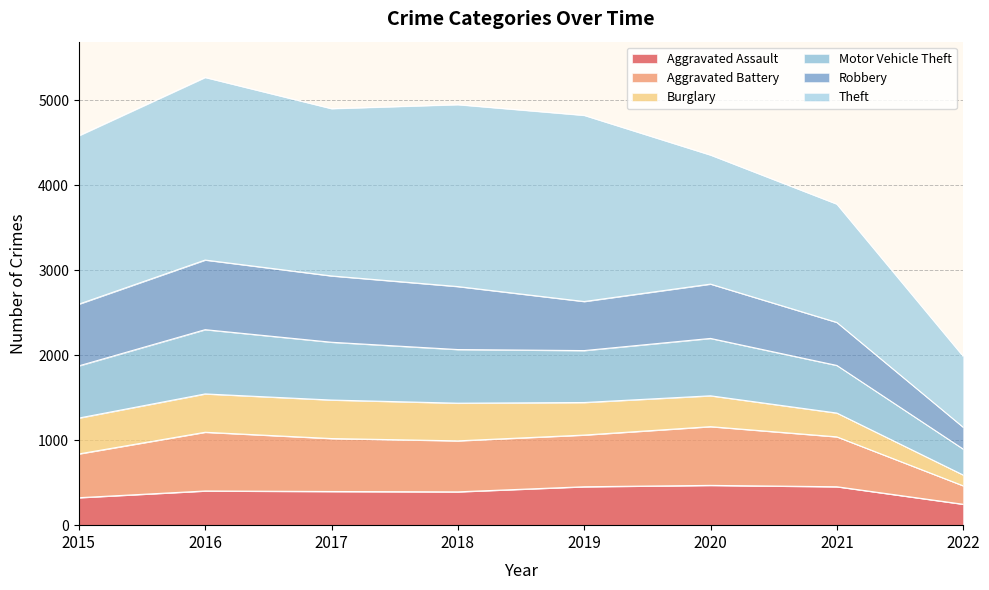

Is it true that Aggravated Assault equals 452 at 2019?

True